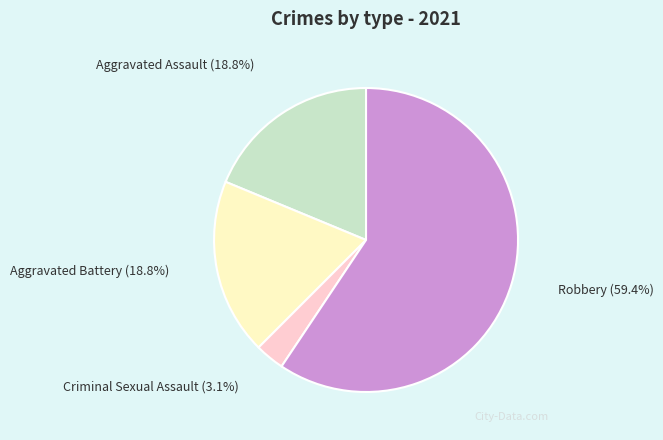

How many slices are in this pie chart?

4